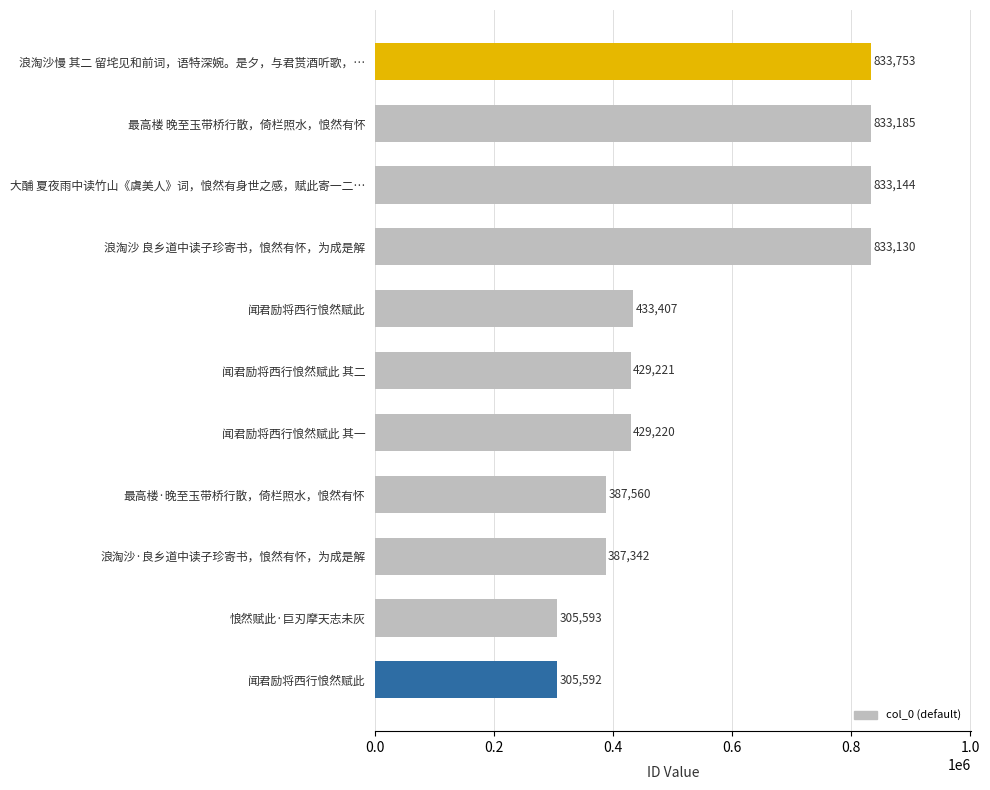

What is the difference between the maximum and minimum values?

528161